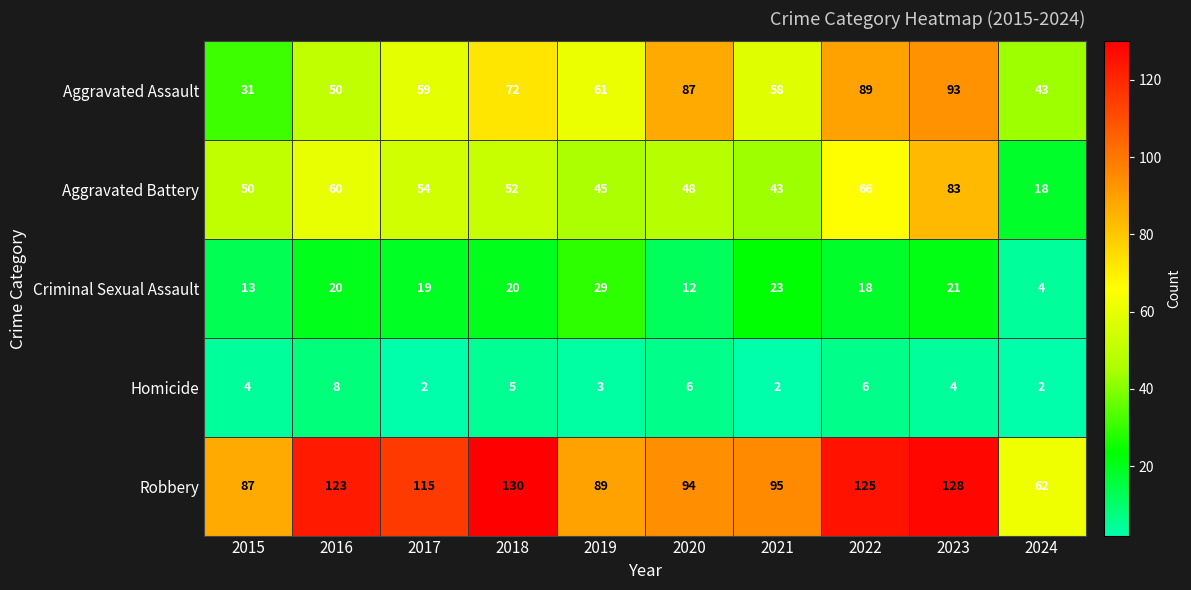

At how many categories does at least one series exceed 30?

10